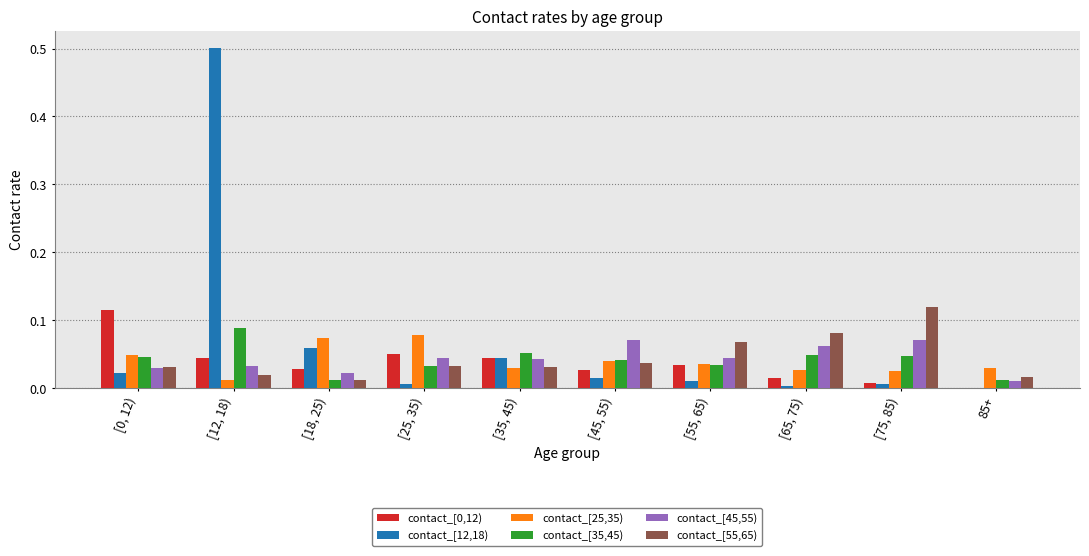

Are the bars grouped side by side (vs. stacked)?

Yes